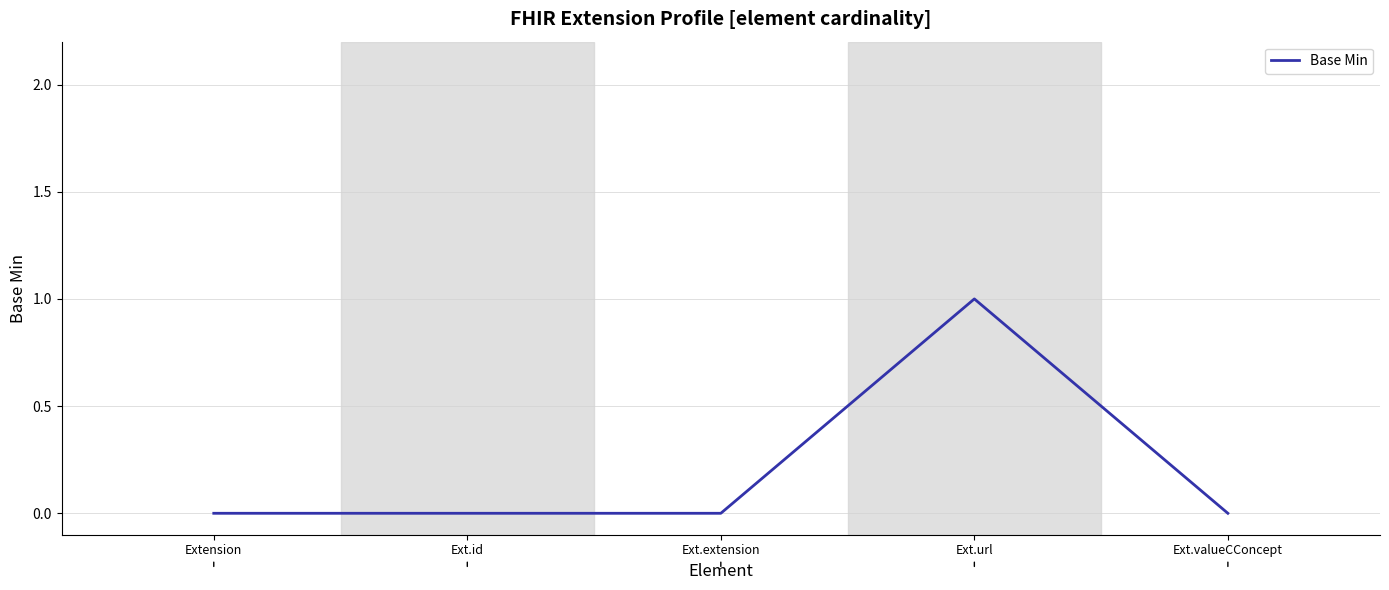

Which category has the highest value across all series?

Ext.url